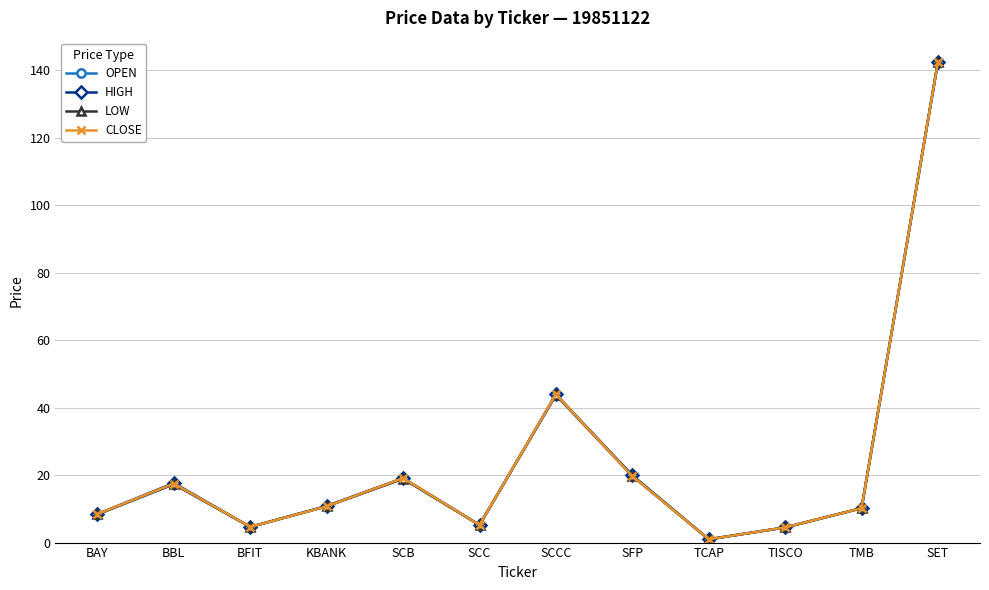

Between BBL and TMB, which series saw the biggest shift?

HIGH